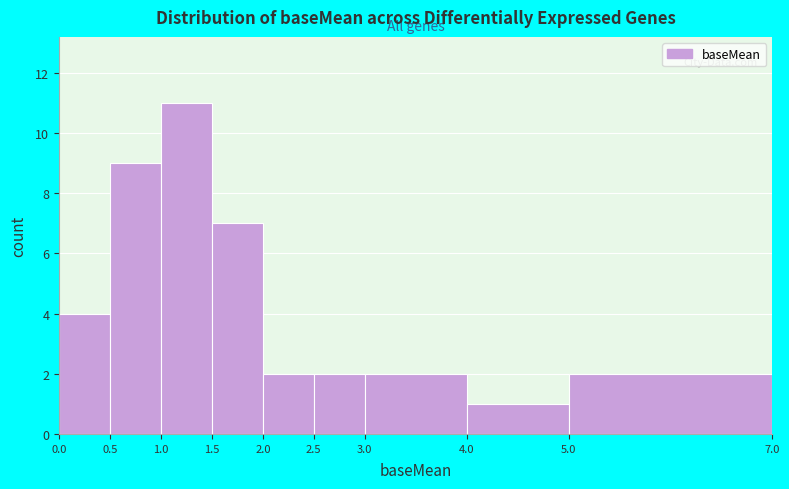

Which range on the x-axis has the tallest bar?

1.0 to 1.5